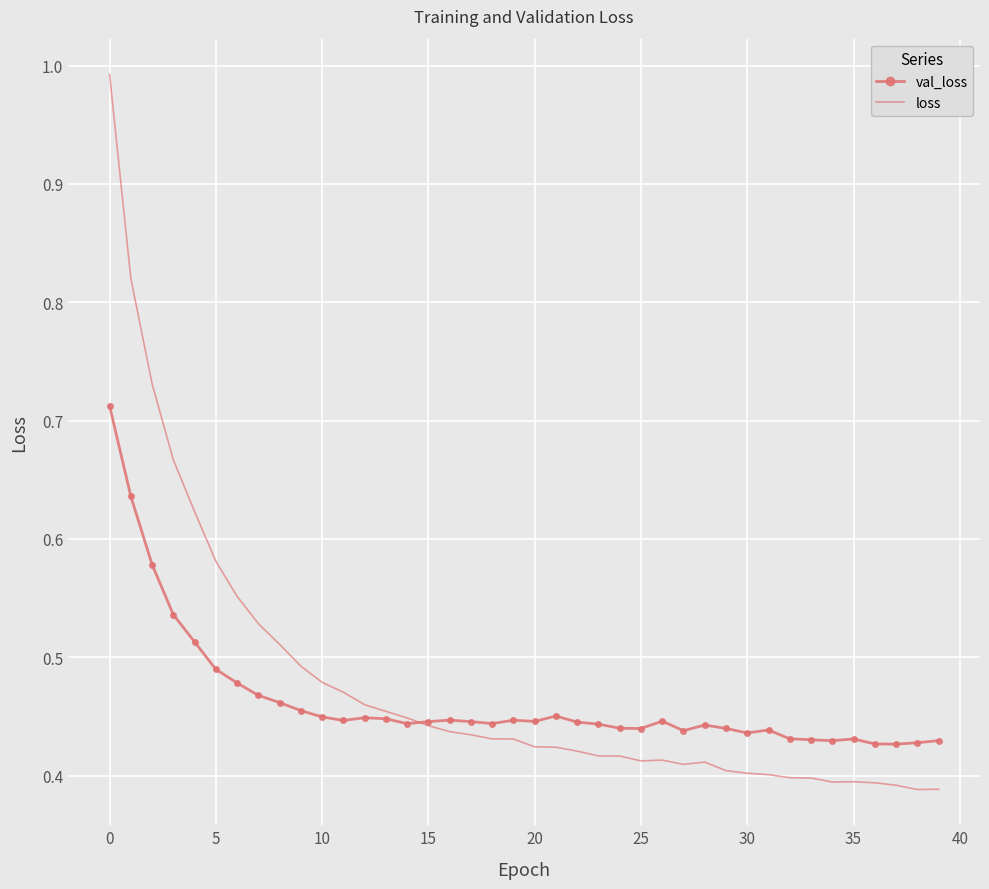

Which series has the widest spread of values?

loss